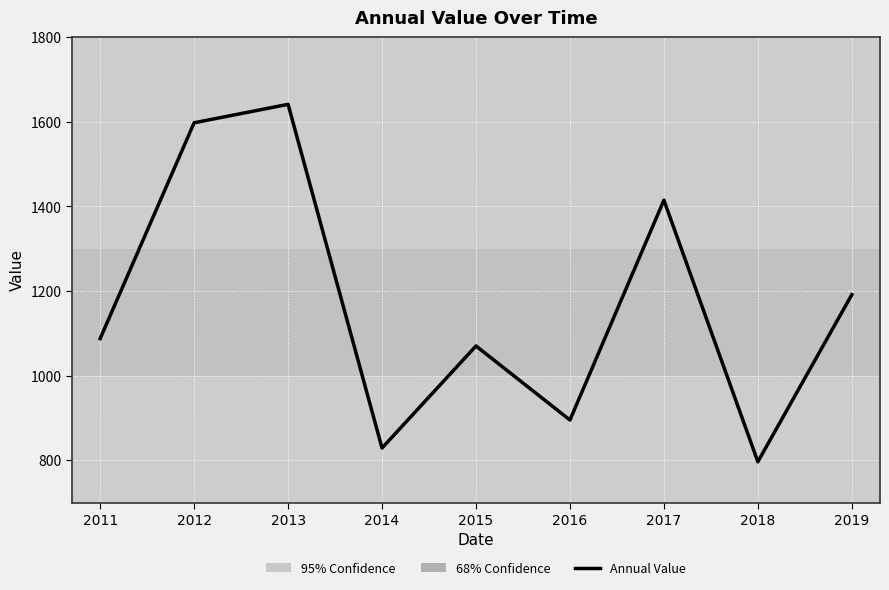

Rank the categories by value from highest to lowest.

2013, 2012, 2017, 2019, 2011, 2015, 2016, 2014, 2018